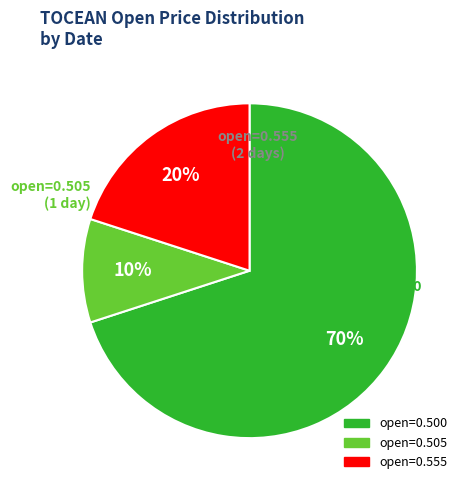

How many slices are in this pie chart?

3